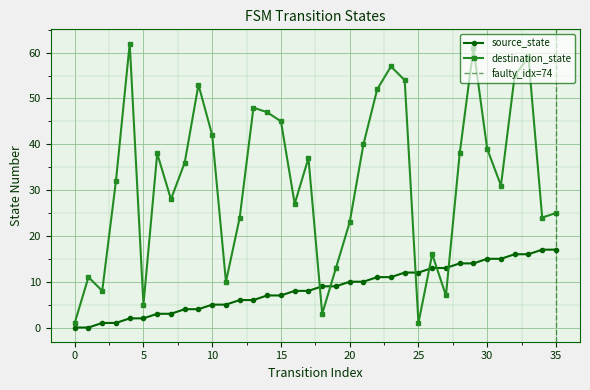

Where is destination_state nearest to the value 31?

31